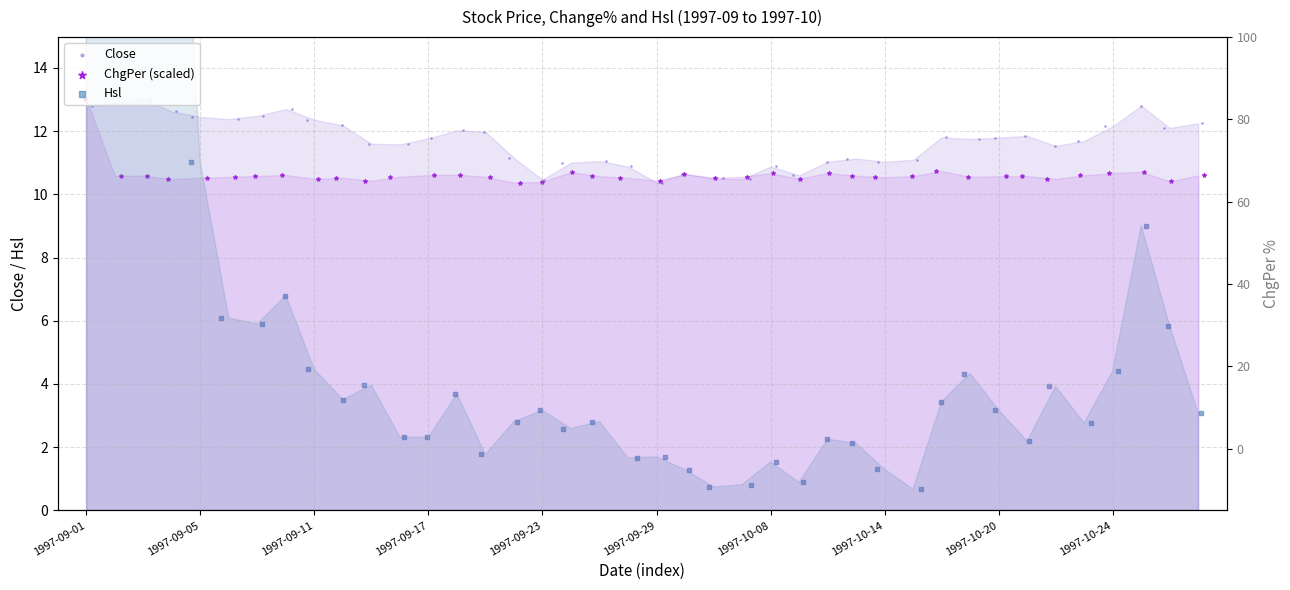

Which series reaches the minimum Y coordinate?

Hsl